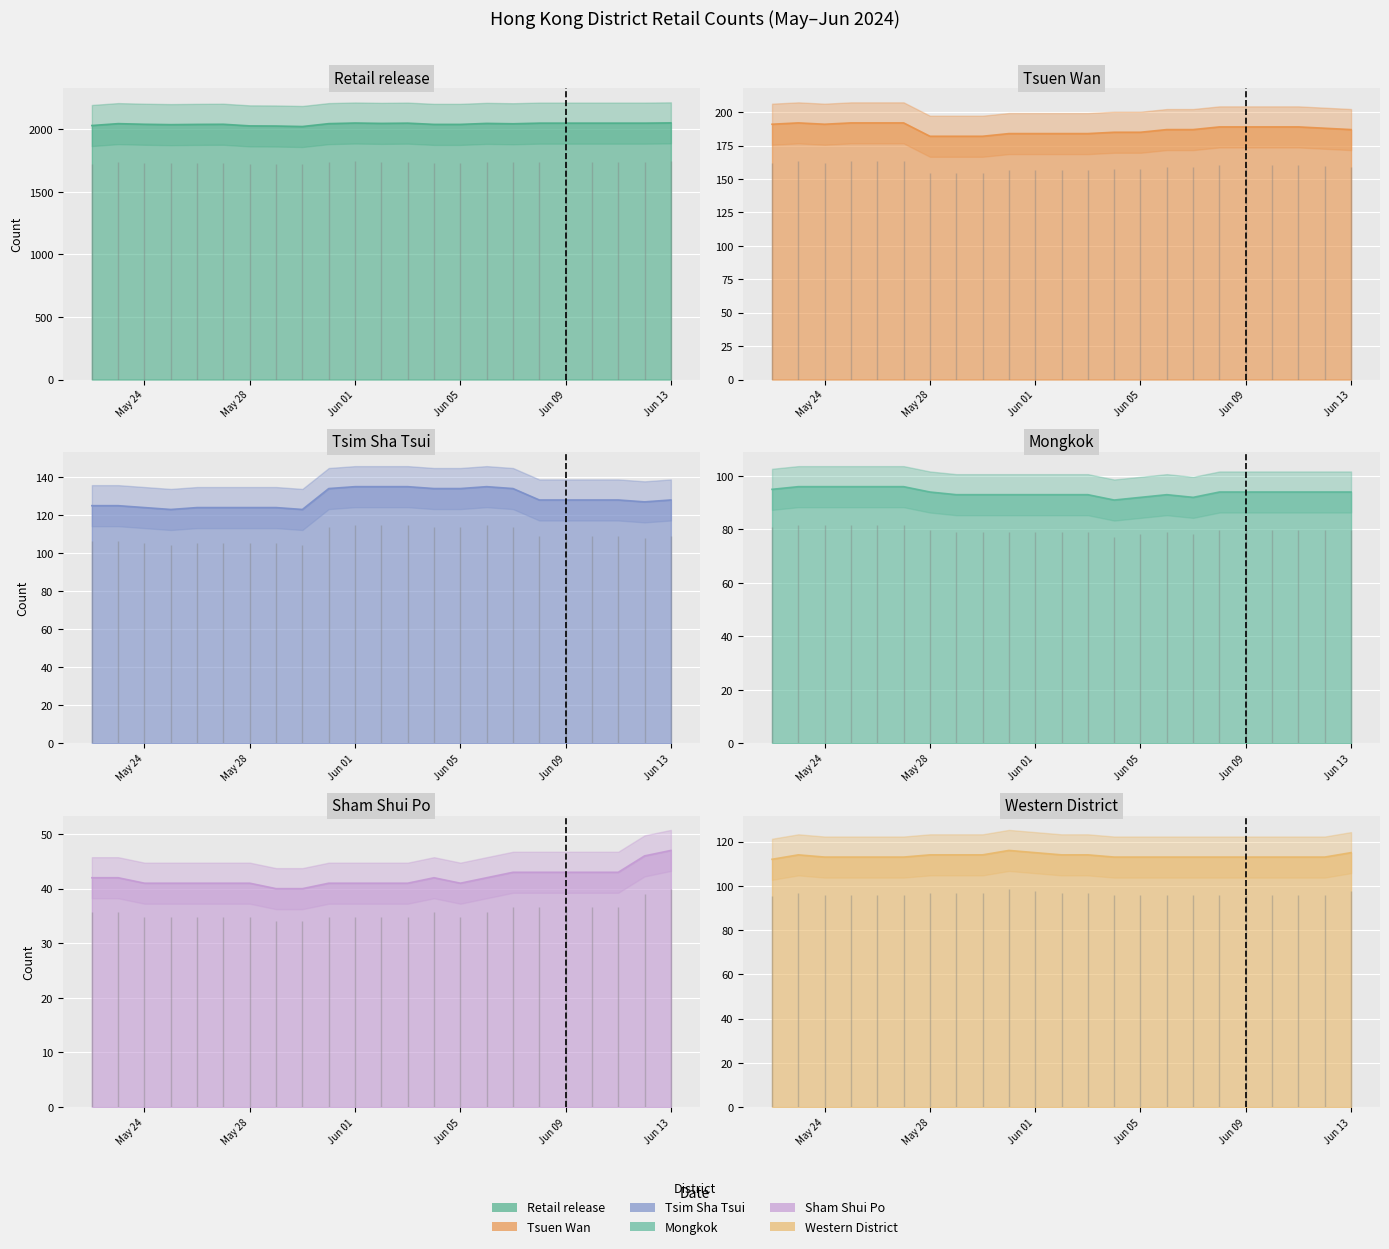

Where does the Retail release series first go above 2045?

Jun 01